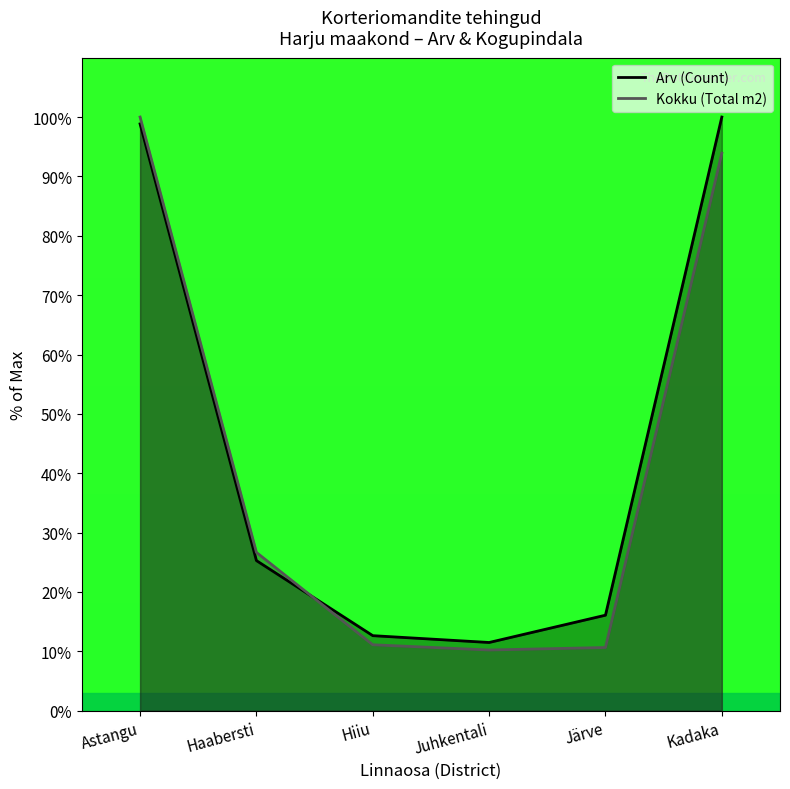

How many interior local valleys does the Arv (Count) series have?

1